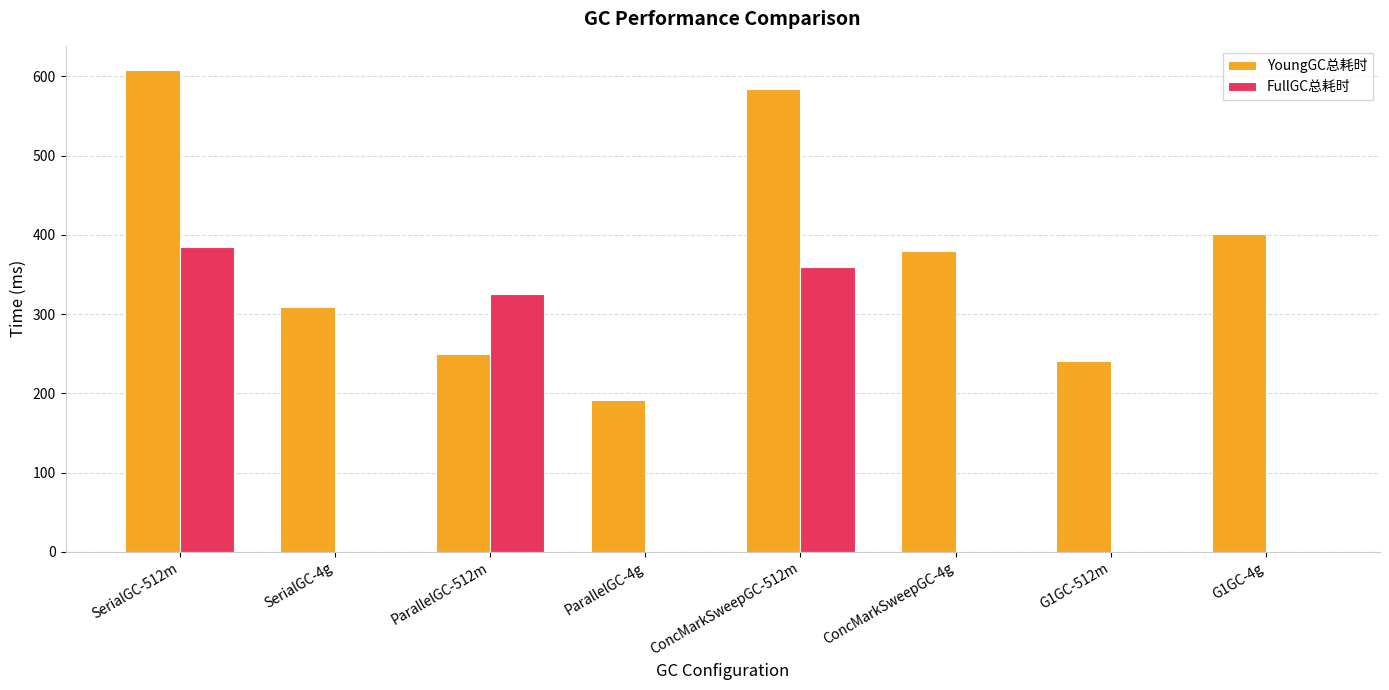

At which label does YoungGC总耗时 first exceed 380?

SerialGC-512m